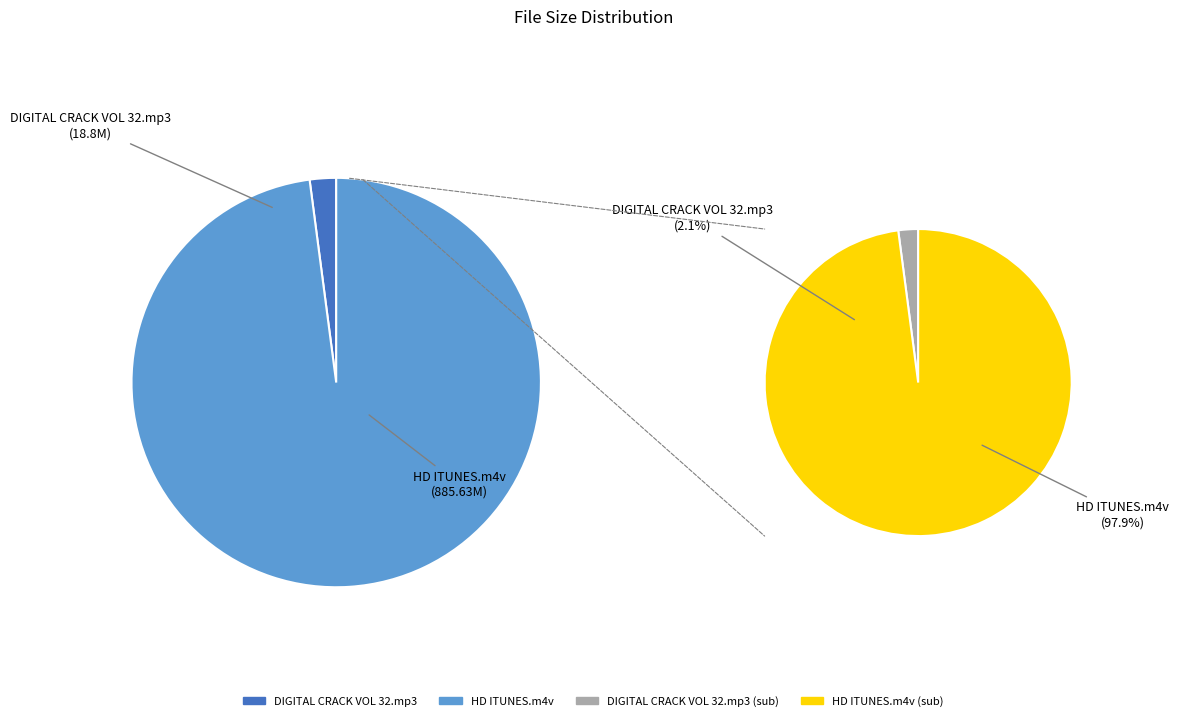

What is the majority slice?

HD ITUNES.m4v